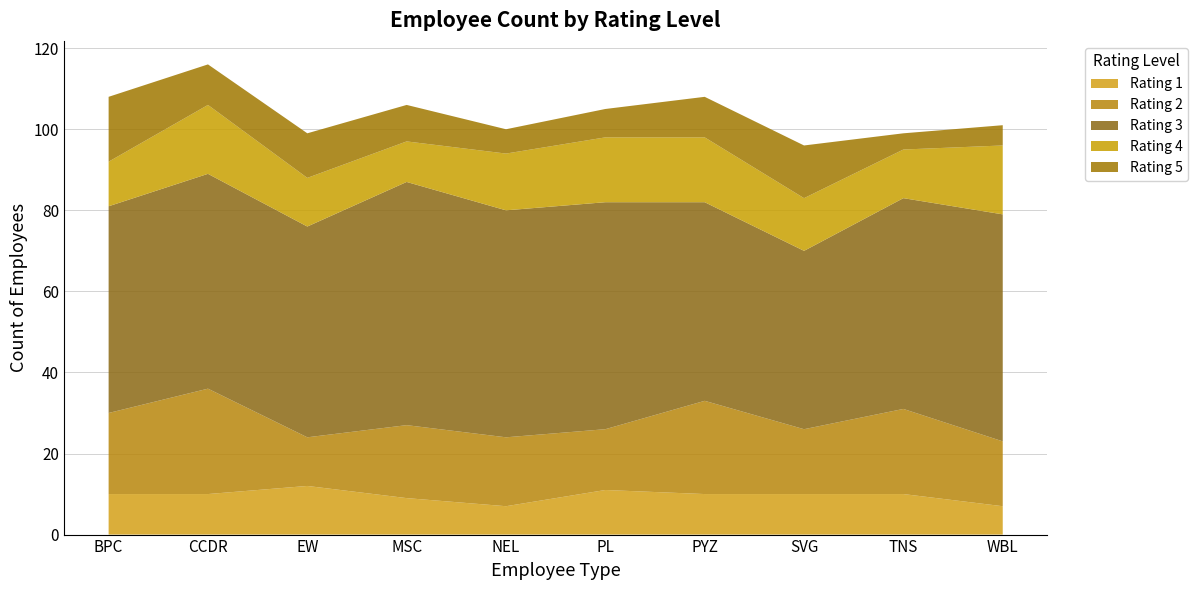

Reading left to right, transcribe all the data shown in this chart.

1: BPC=10	CCDR=10	EW=12	MSC=9	NEL=7	PL=11	PYZ=10	SVG=10	TNS=10	WBL=7
2: BPC=20	CCDR=26	EW=12	MSC=18	NEL=17	PL=15	PYZ=23	SVG=16	TNS=21	WBL=16
3: BPC=51	CCDR=53	EW=52	MSC=60	NEL=56	PL=56	PYZ=49	SVG=44	TNS=52	WBL=56
4: BPC=11	CCDR=17	EW=12	MSC=10	NEL=14	PL=16	PYZ=16	SVG=13	TNS=12	WBL=17
5: BPC=16	CCDR=10	EW=11	MSC=9	NEL=6	PL=7	PYZ=10	SVG=13	TNS=4	WBL=5